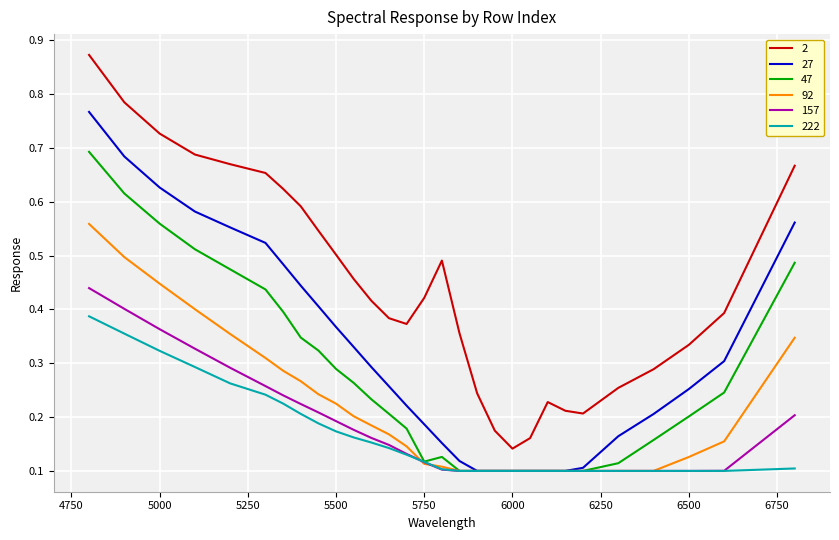

List the series in order of their peak value, highest first.

2, 27, 47, 92, 157, 222